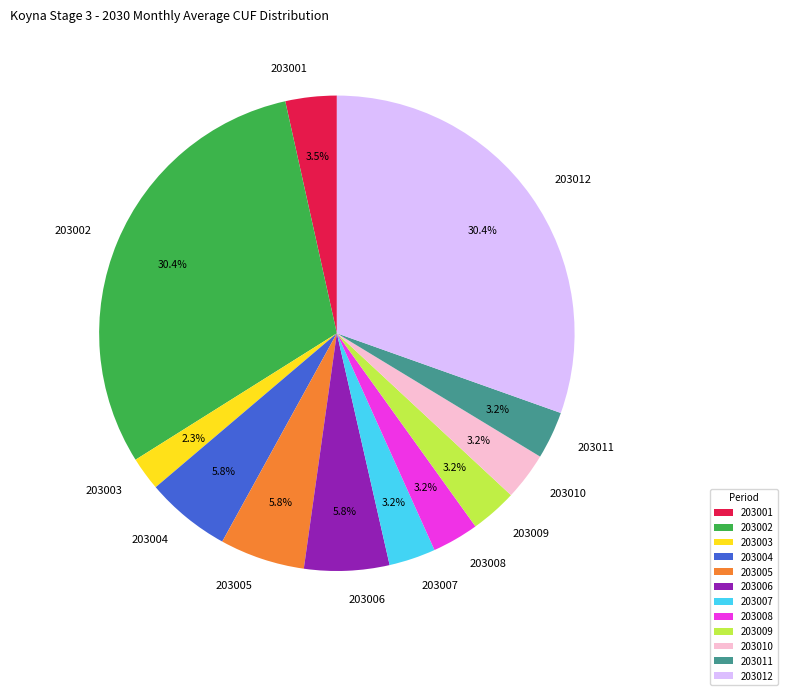

Between 203001 and 203002, which is larger?

203002